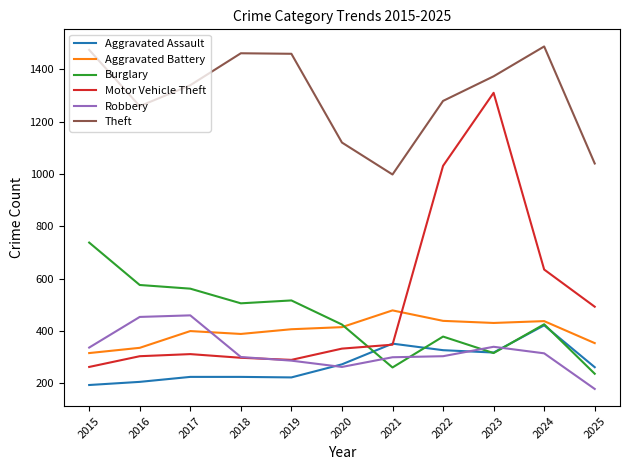

Count the number of data series in this chart.

6